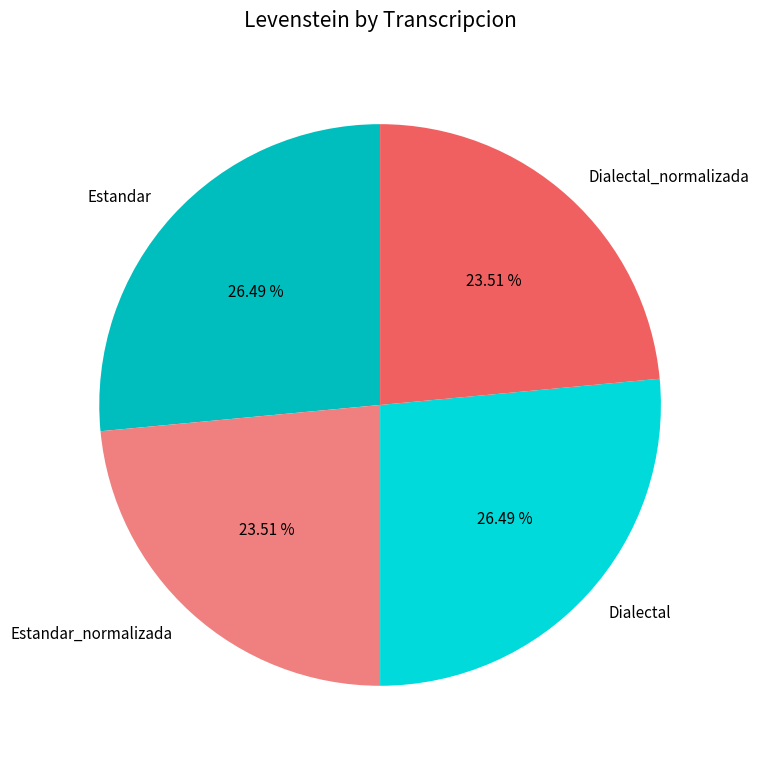

The Dialectal slice represents 17% of the pie. True or false?

False